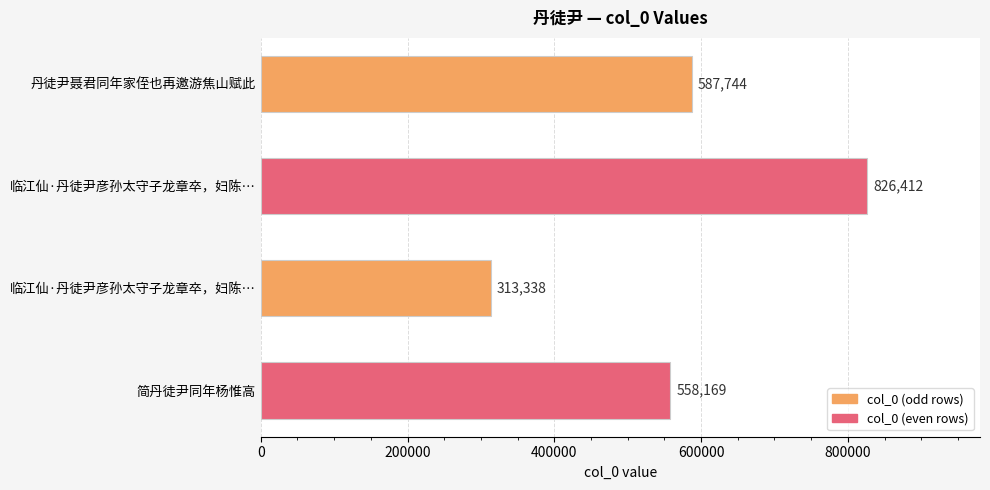

Does the chart contain any negative values?

No